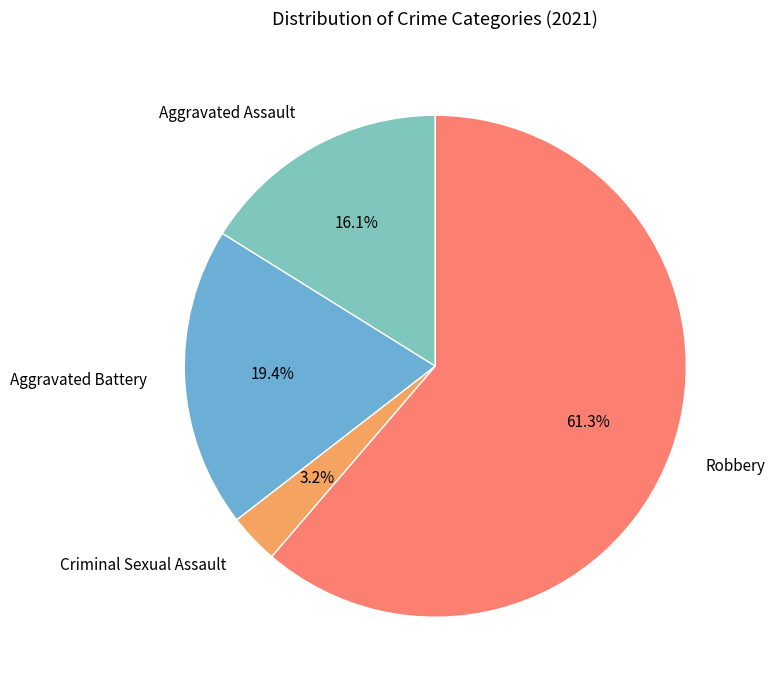

Rank the categories by value from highest to lowest.

Robbery, Aggravated Battery, Aggravated Assault, Criminal Sexual Assault